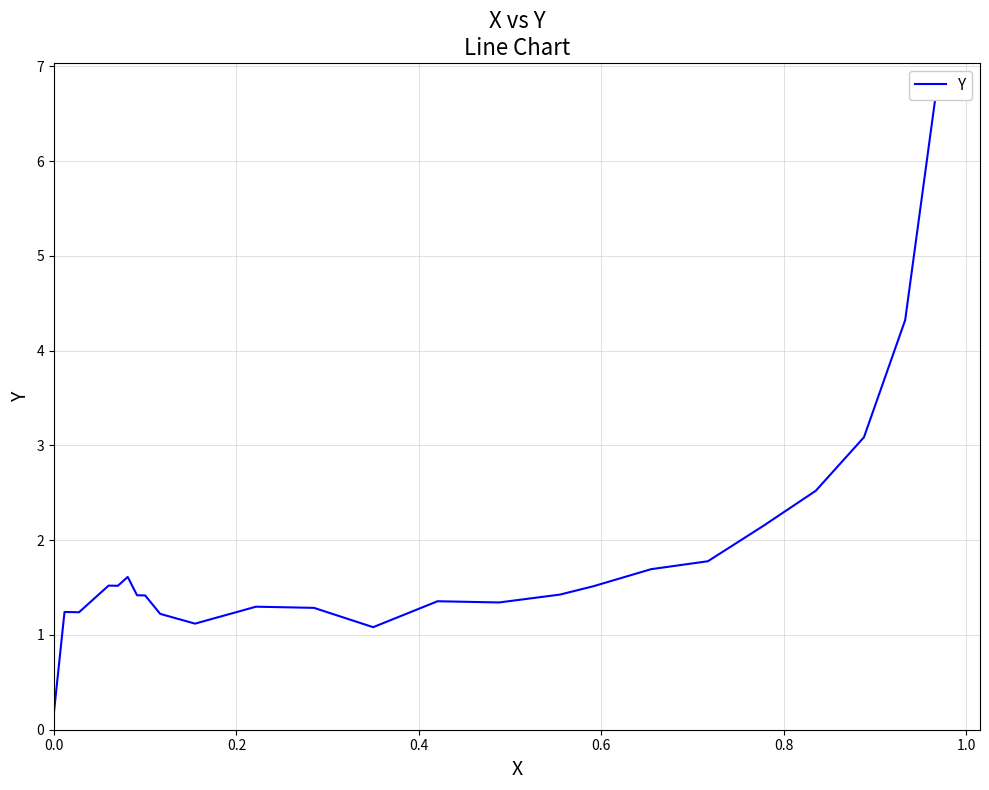

The value at 1.0 is 0.6. True or false?

False